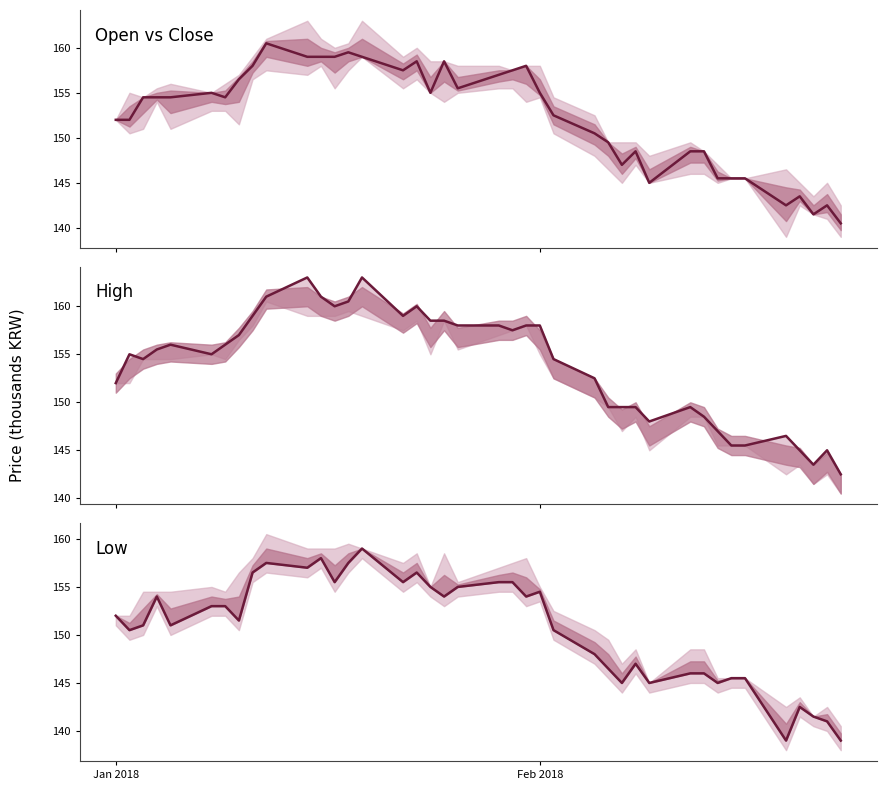

True or false: Open & Close and Low range cross at least once.

False